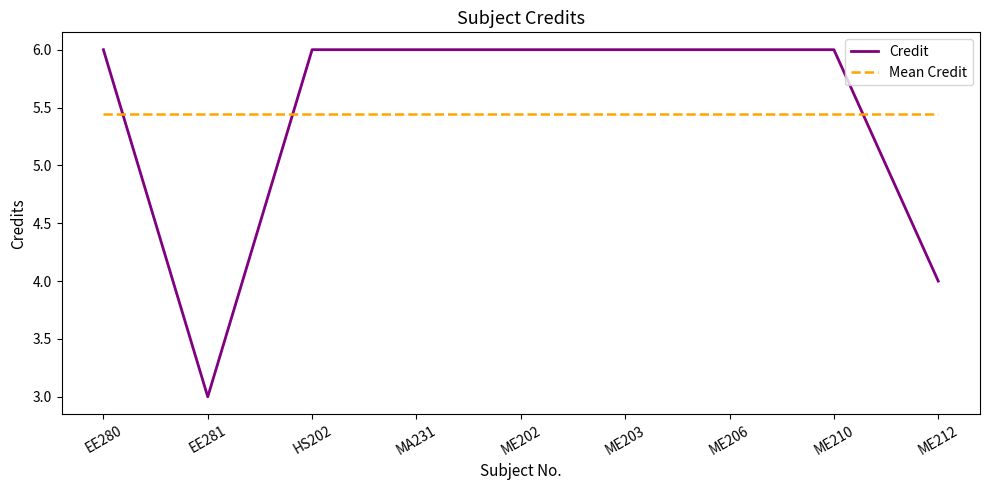

The Credit series shows 4.0 at ME212. True or false?

True